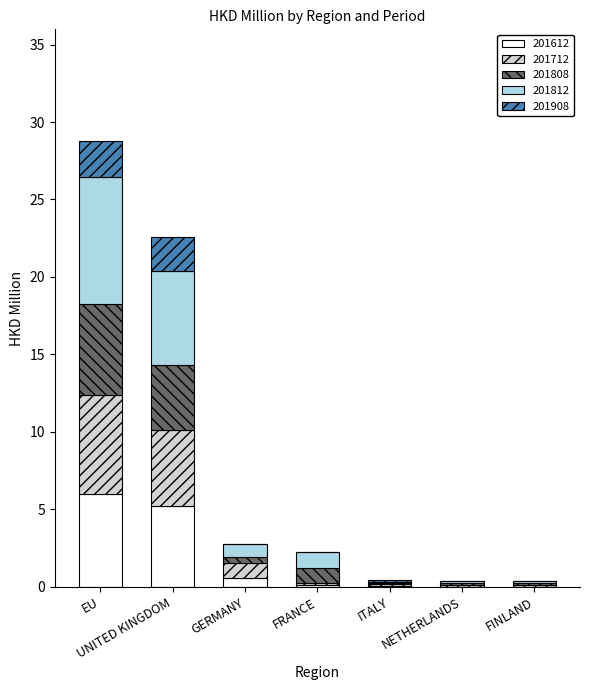

Read the 201612 value at UNITED KINGDOM.

5.2